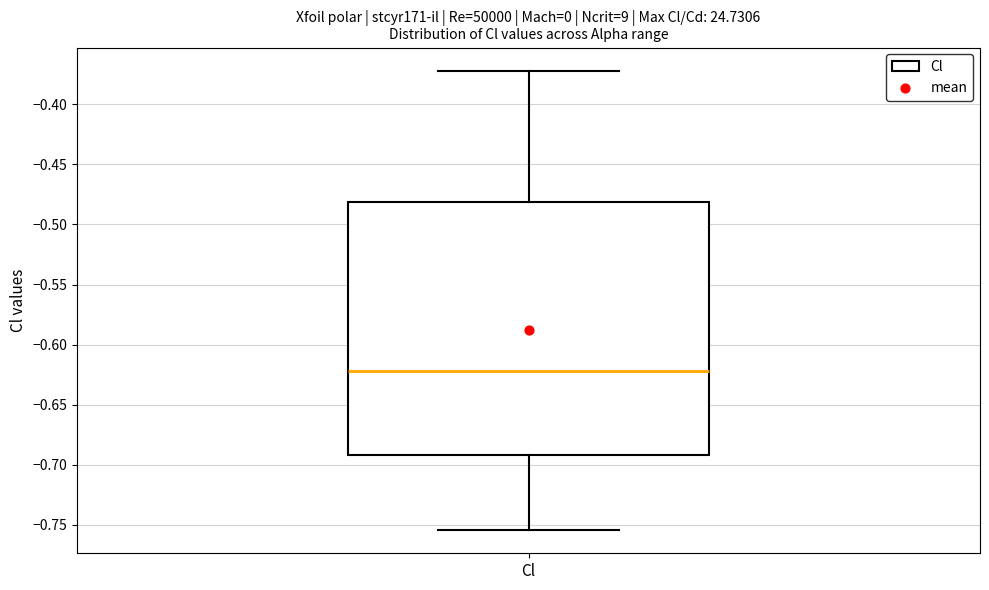

Read this box plot against the y-axis: the position of the median line, the range covered by the box, and the ends of both whiskers. The values are not printed on the chart, so give them approximately, as read against the axis.

median -0.620, box -0.690 to -0.480, whiskers -0.755 to -0.370